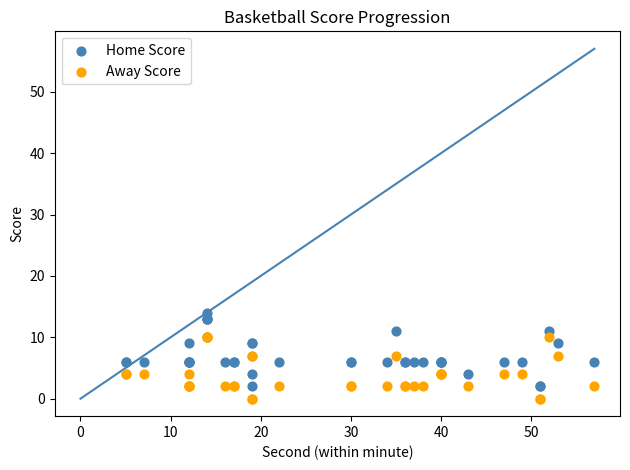

Which series contains the lowest Y value?

Away Score